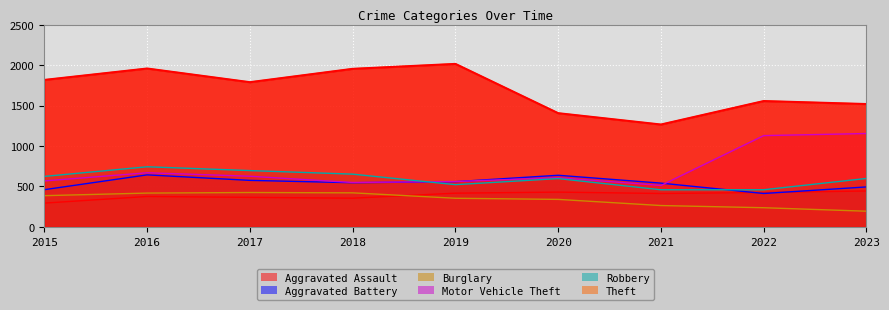

List the labels in order of Theft value, smallest first.

2021, 2020, 2023, 2022, 2017, 2015, 2018, 2016, 2019